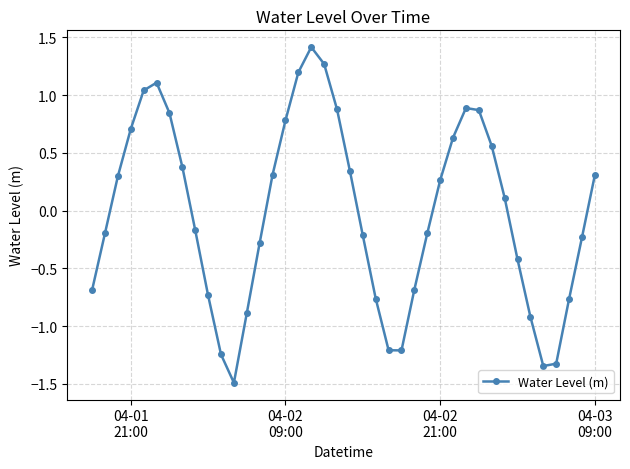

How many data points are above 0?

20